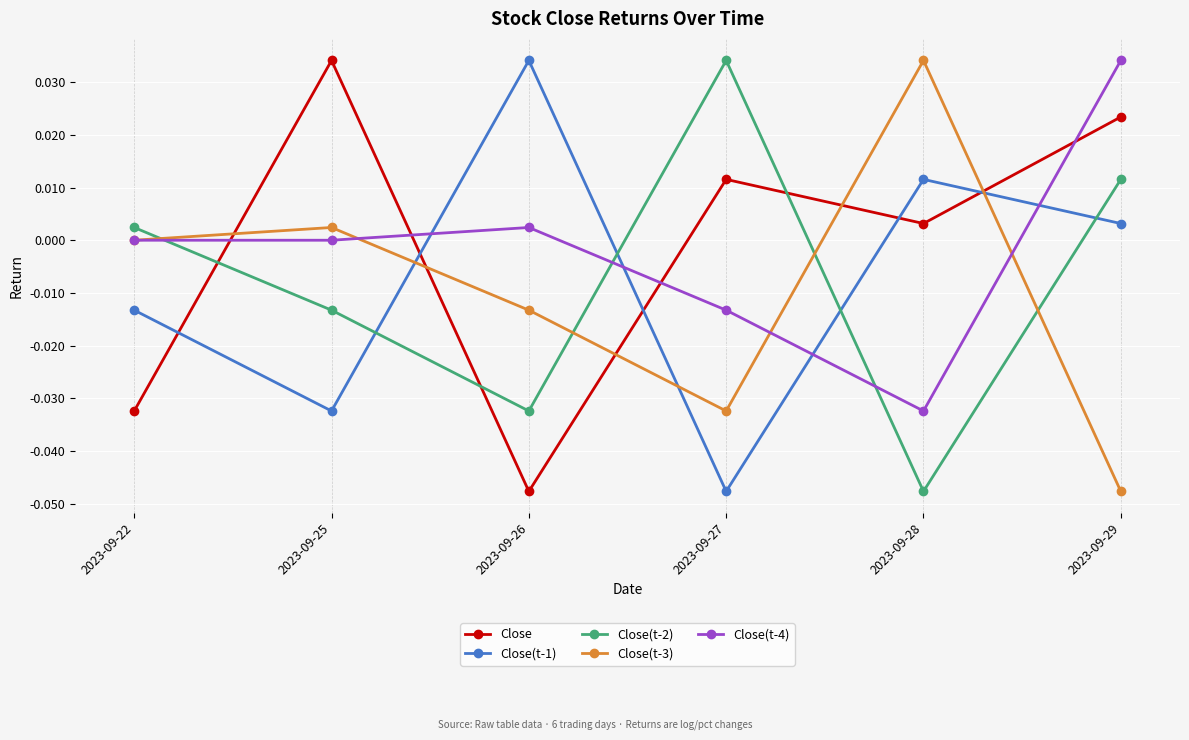

What is the difference between the maximum and minimum values in the Close(t-2) series?

0.1